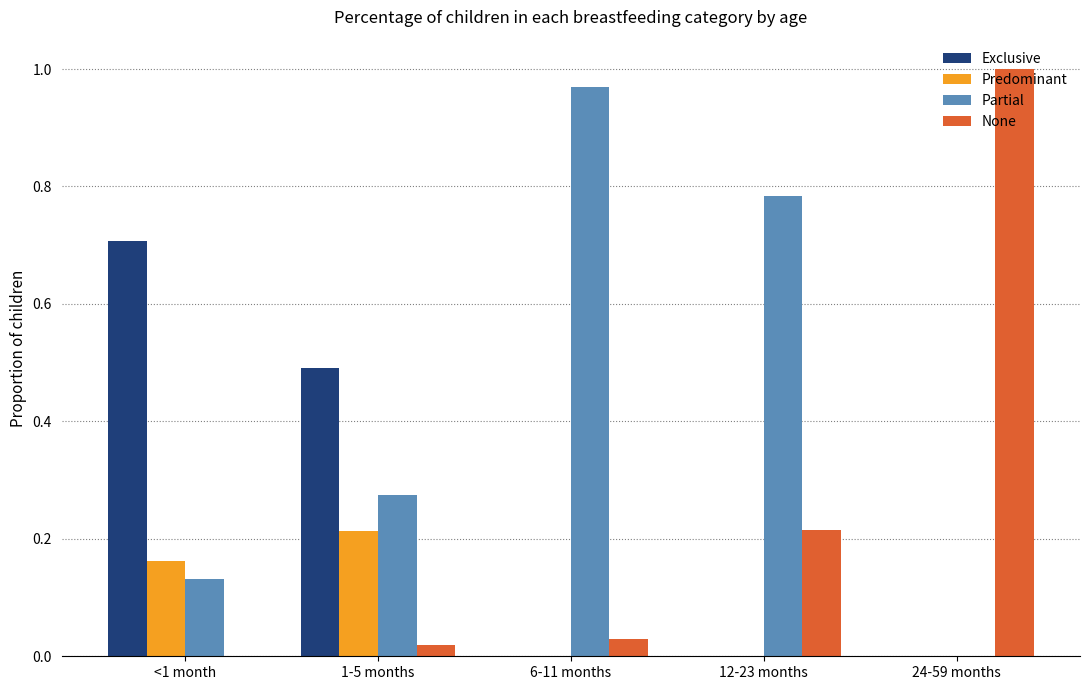

At which label does Exclusive reach its peak?

<1 month